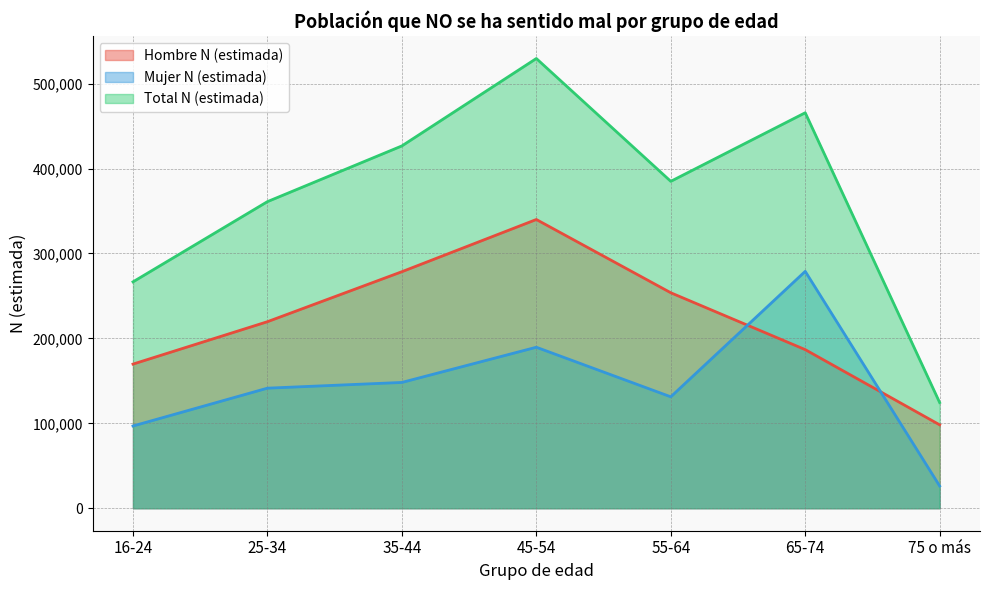

True or false: Mujer N (estimada) and Total N (estimada) cross at least once.

False